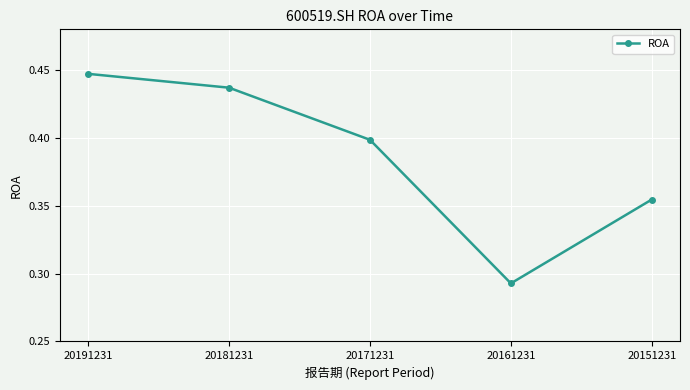

True or false: there are more than 1 points higher than both neighbors.

False